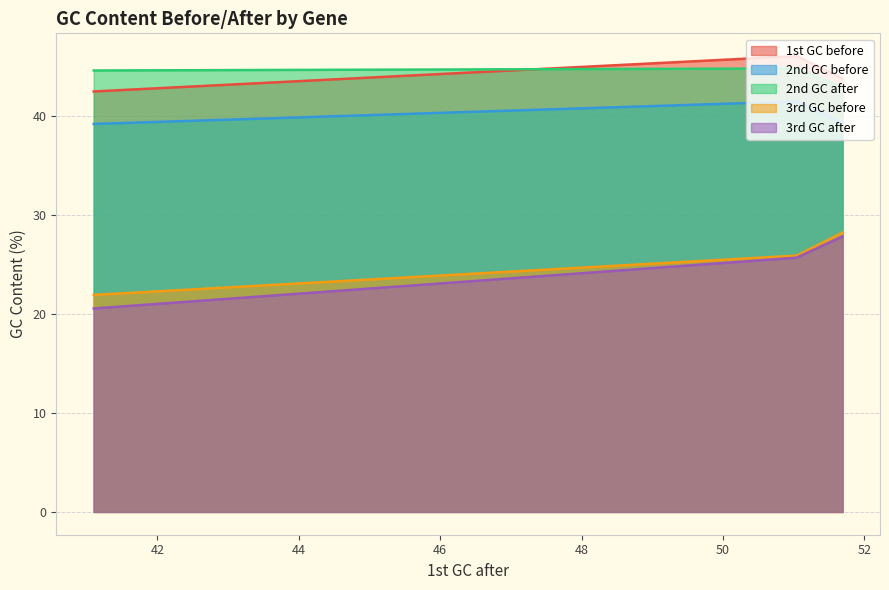

What is the maximum value shown in the chart?

46.0